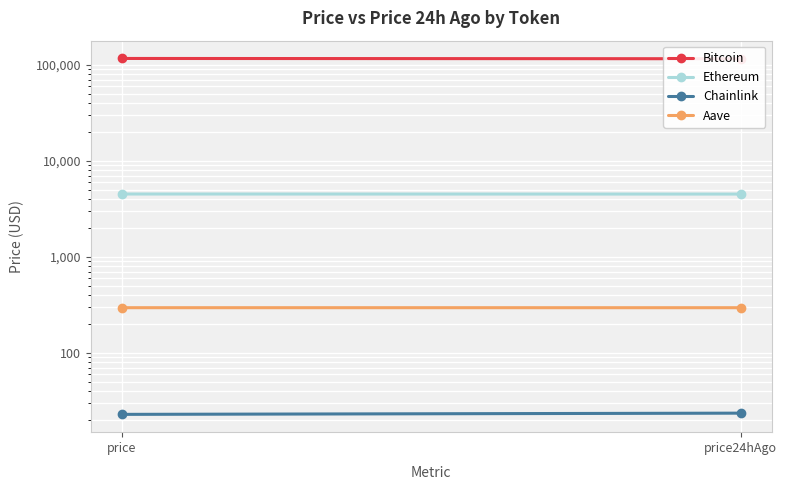

Reading left to right, extract all data points from this chart.

Bitcoin: 116227.0	115445.0
Ethereum: 4508.8	4502.3
Chainlink: 22.9	23.6
Aave: 295.4	295.3